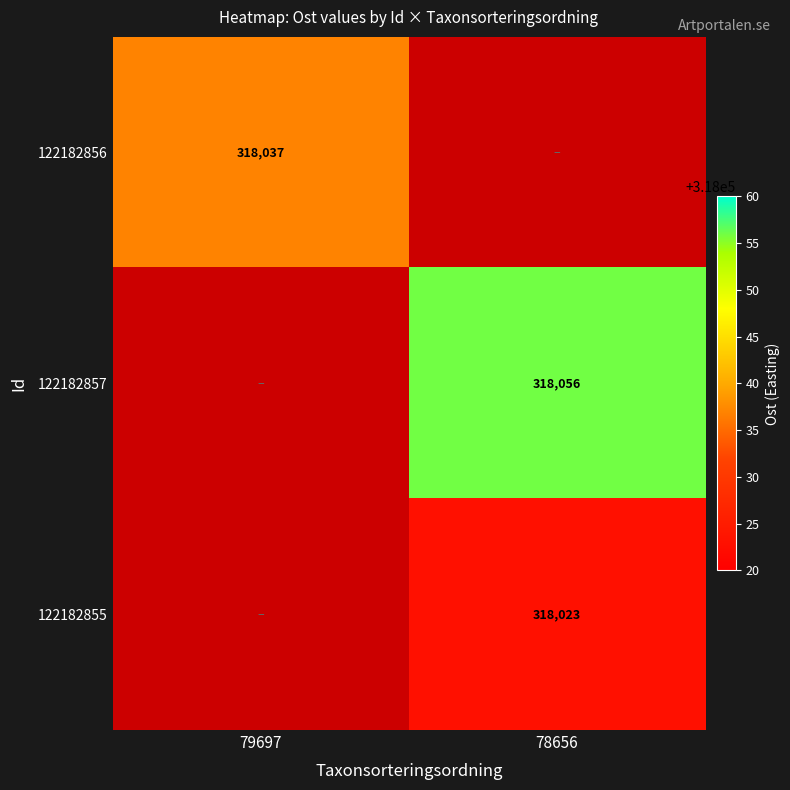

How many positive values does the 122182856 series have?

1